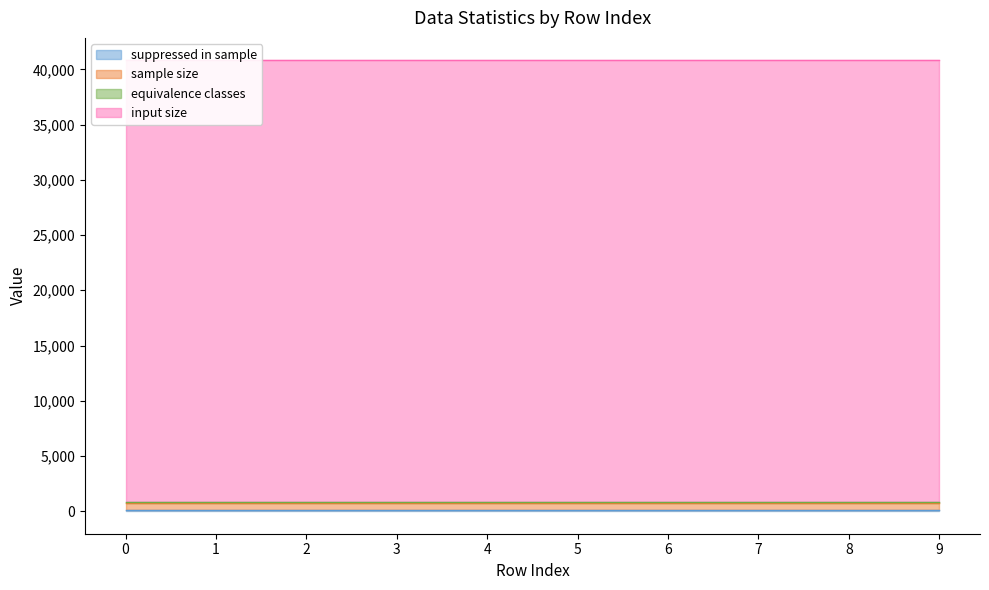

Rank the categories by input size value from highest to lowest.

0, 1, 2, 3, 4, 5, 6, 7, 8, 9